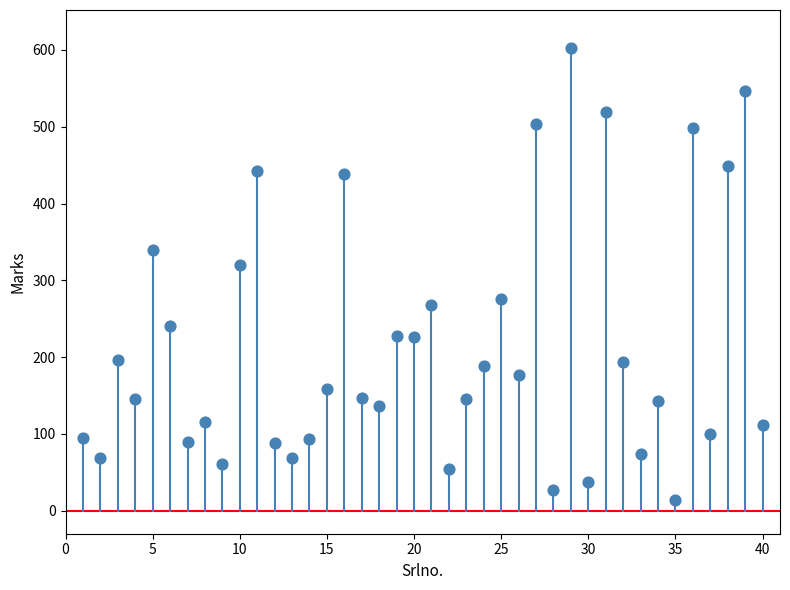

What is the range of X values (max minus min)?

39